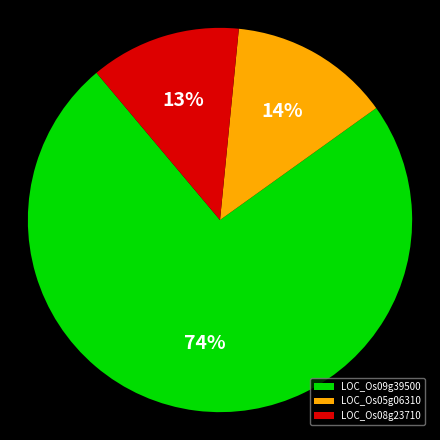

What is the largest slice in the pie chart?

LOC_Os09g39500